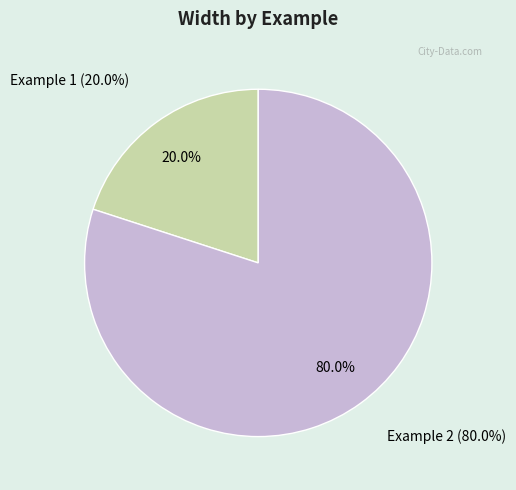

To the nearest percent, what is the difference between the Example 1 and Example 2 slice percentages?

60%